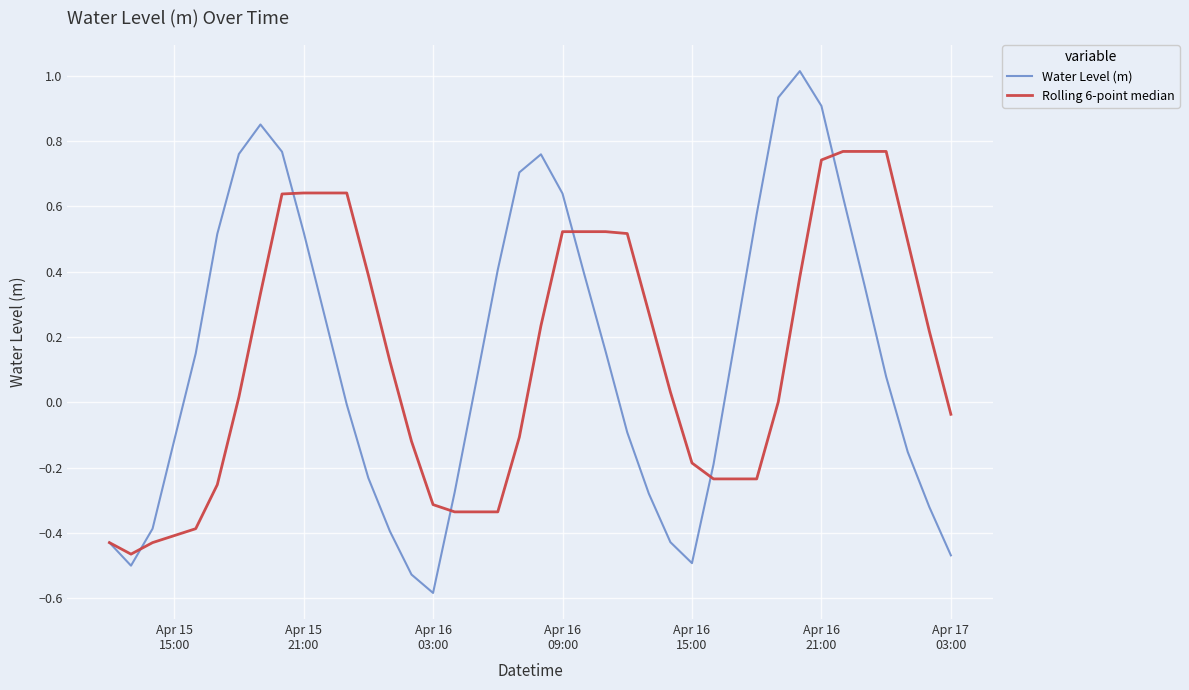

Rank the series by their maximum value, from highest to lowest.

Water Level (m), Rolling 6-point median